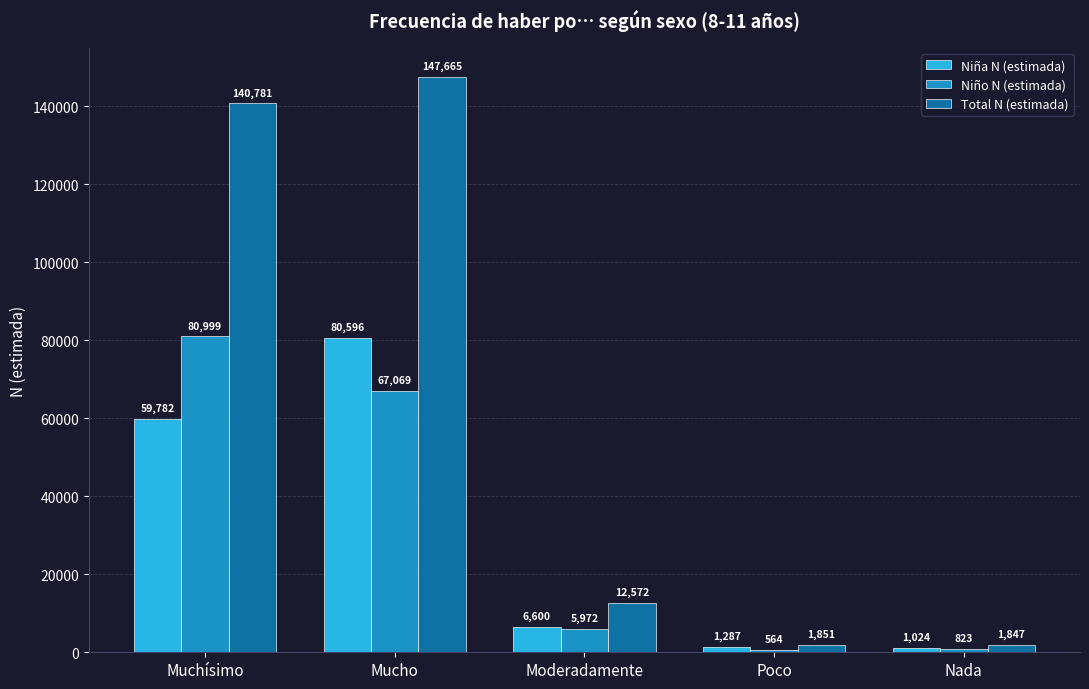

What is the total value across all series at Moderadamente?

25144